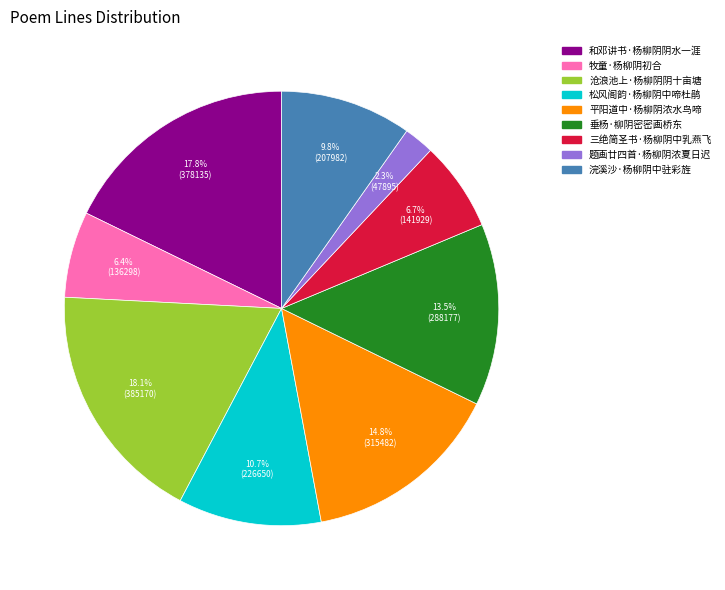

Which category has the smallest portion of the pie?

题画廿四首·杨柳阴浓夏日迟